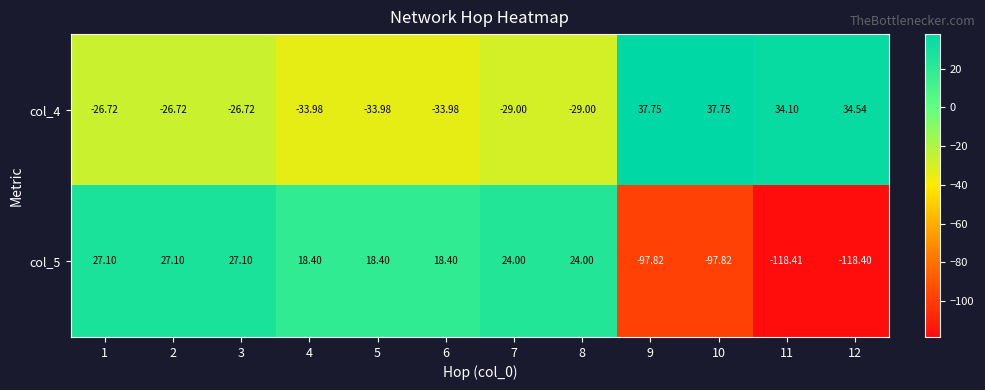

Count the number of categories in the chart.

12